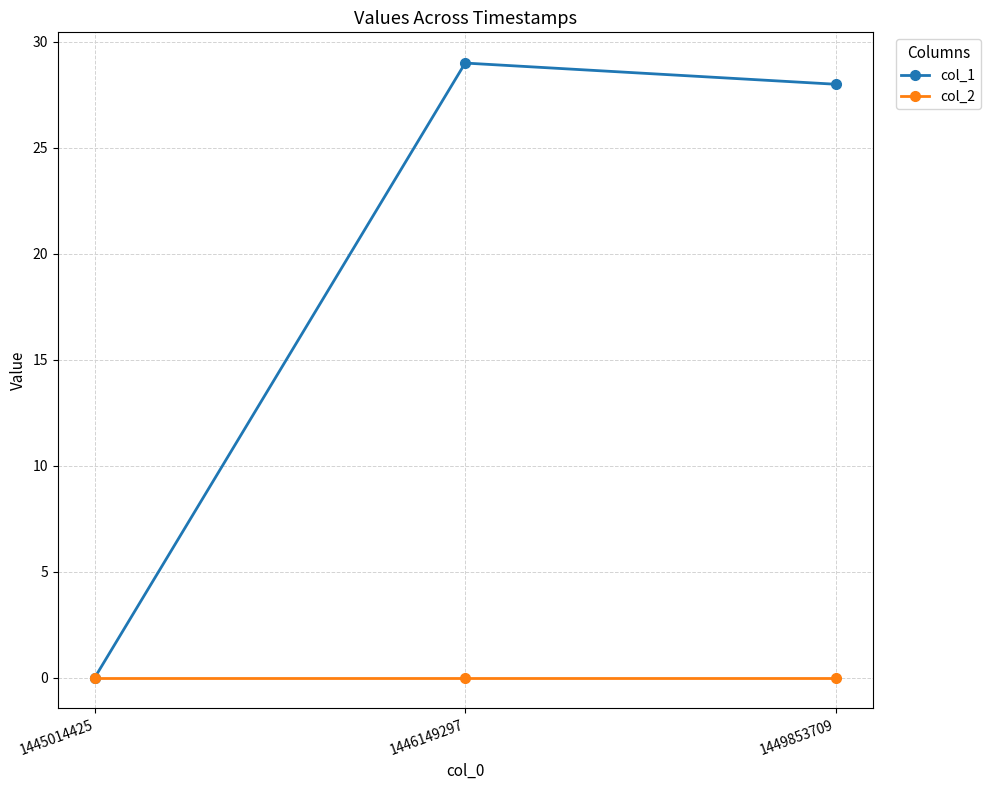

How many categories are shown in the chart?

3